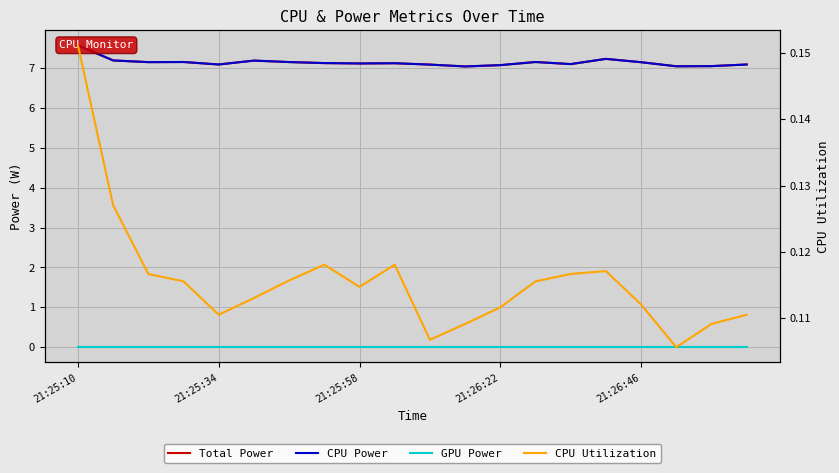

What is the total value across all series at 10?

14.3